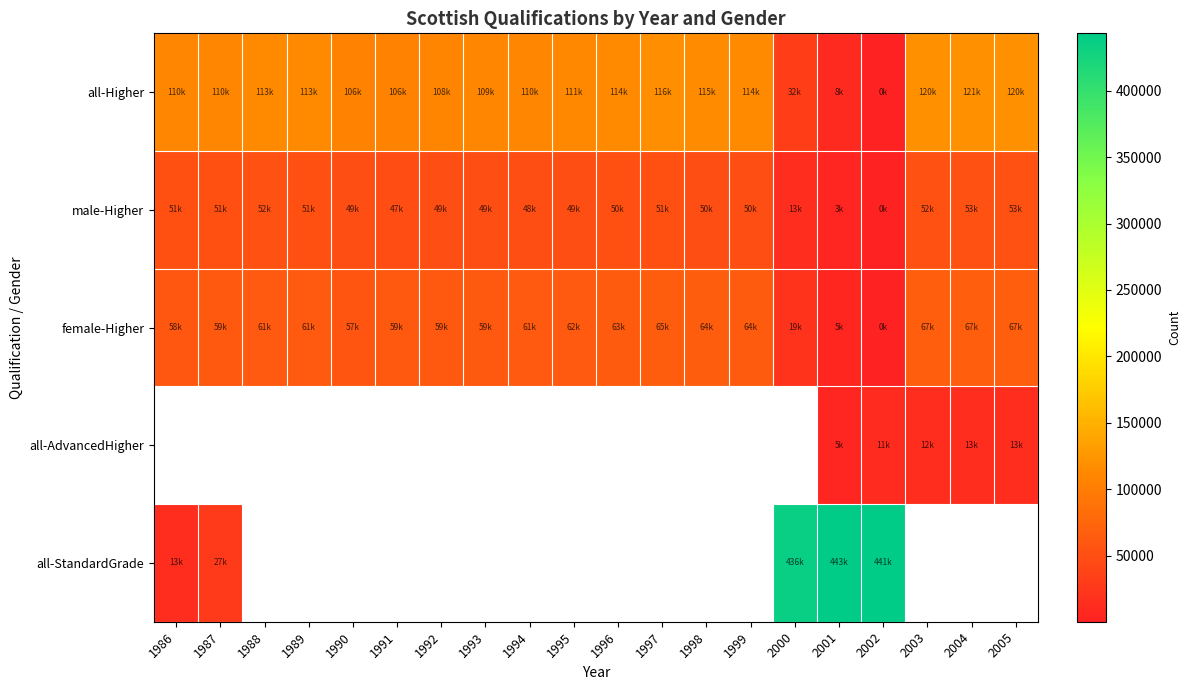

List the labels in order of all-AdvancedHigher value, largest first.

2005, 2004, 2003, 2002, 1986, 1987, 1988, 1989, 1990, 1991, 1992, 1993, 1994, 1995, 1996, 1997, 1998, 1999, 2000, 2001